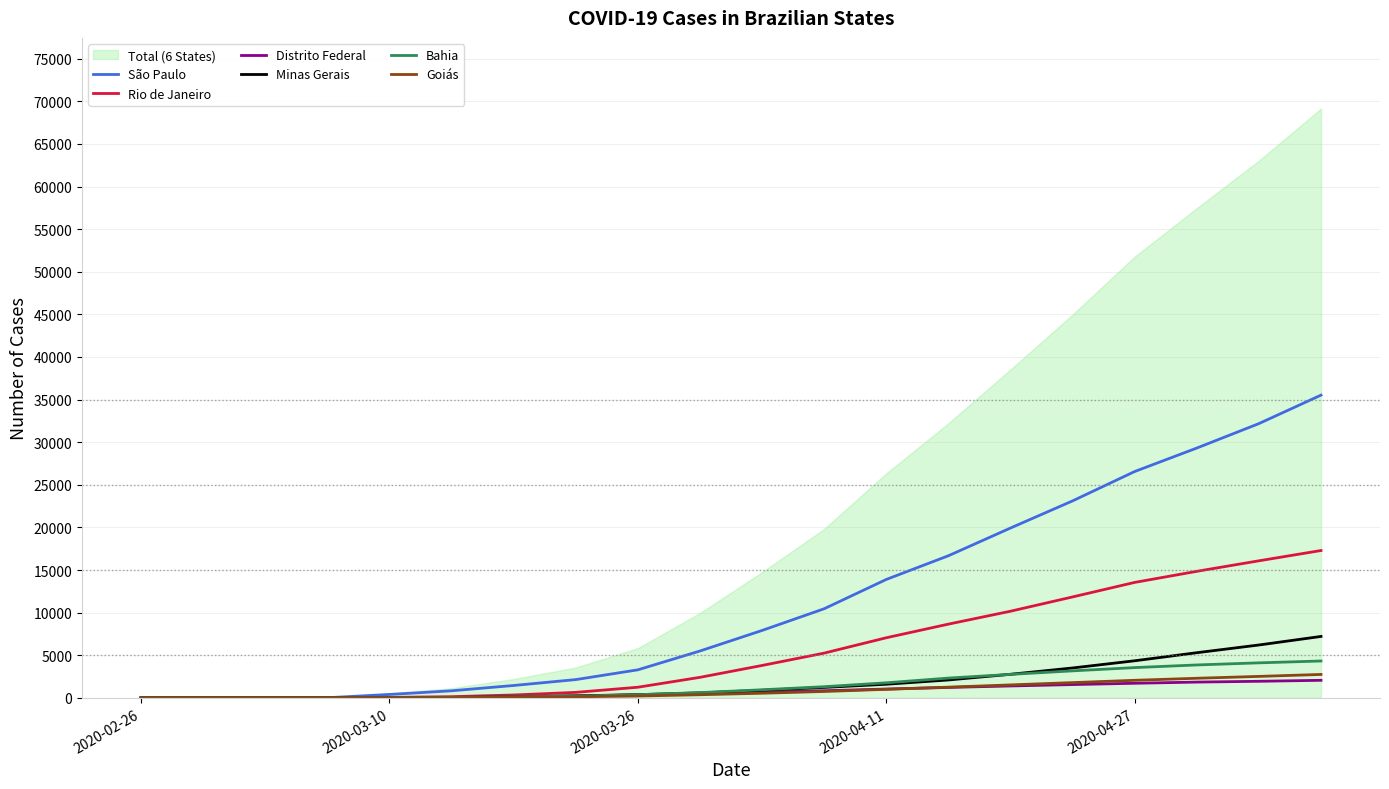

Which series has the widest spread of values?

São Paulo